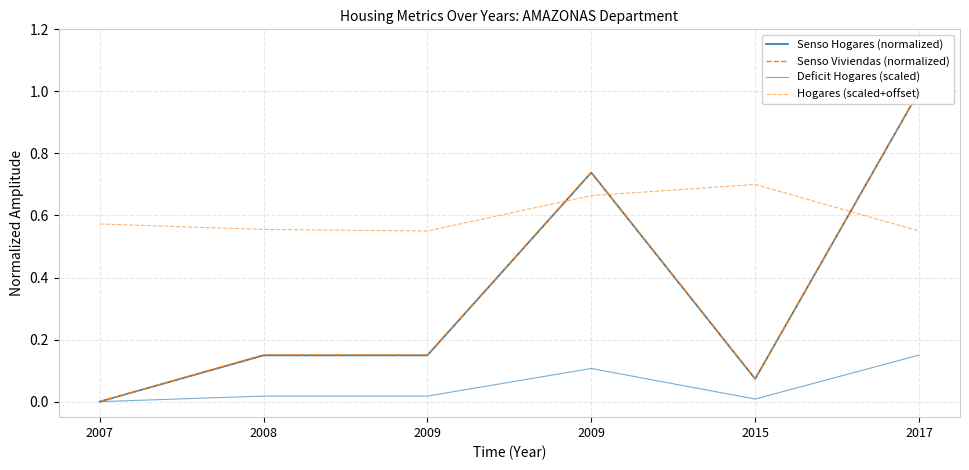

At which category does the chart reach its peak across all series?

2017